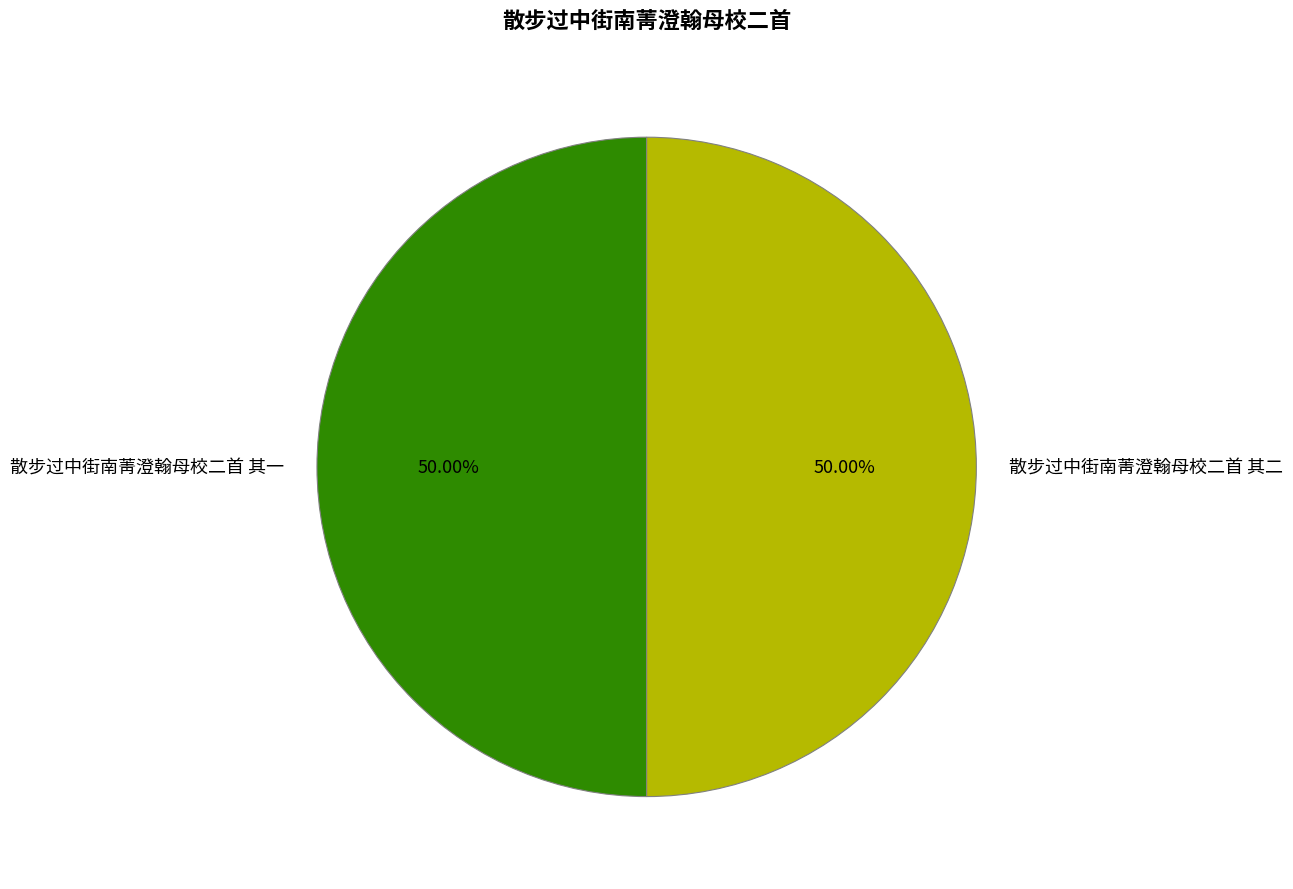

Is it true that 散步过中街南菁澄翰母校二首 其二 is 36% of the pie?

False